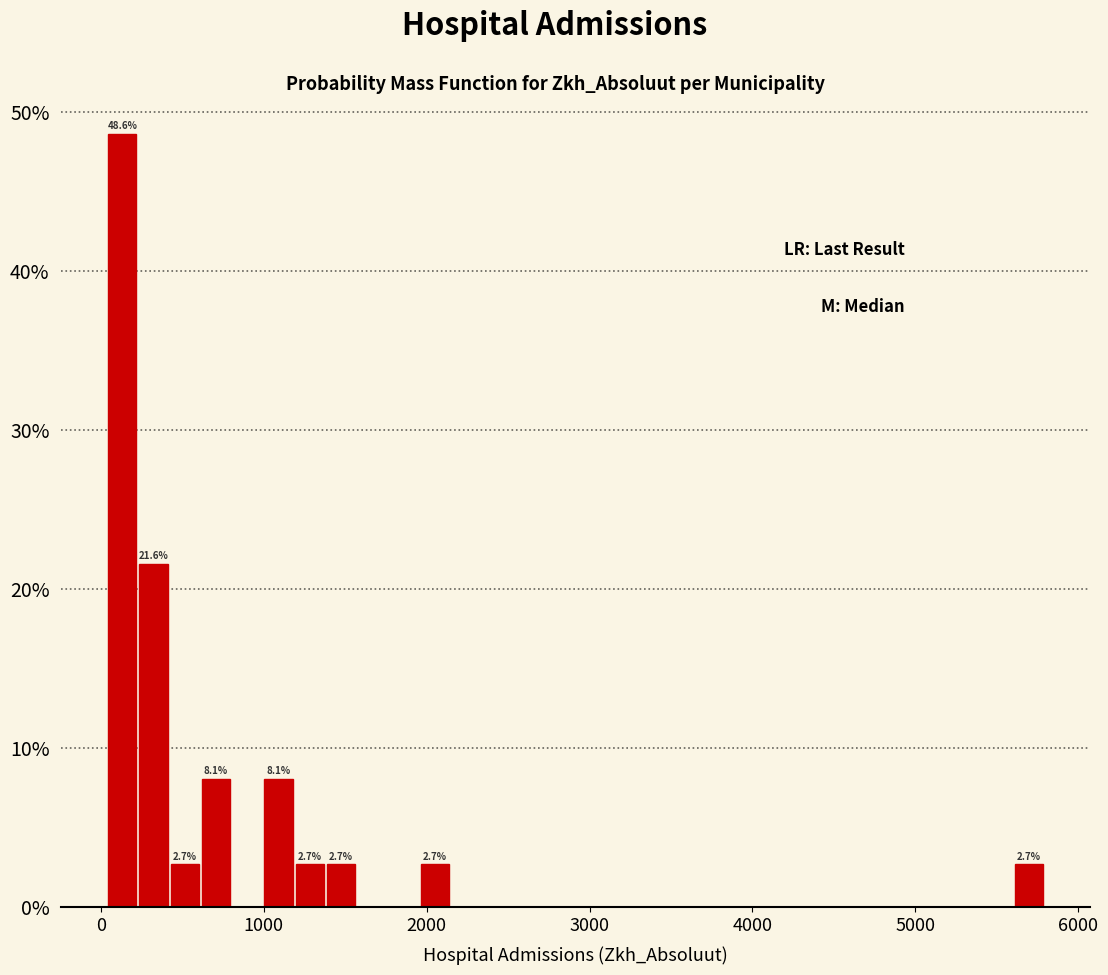

Around what value on the x-axis is the tallest bar? Give the approximate position of its centre, as read against the axis.

100